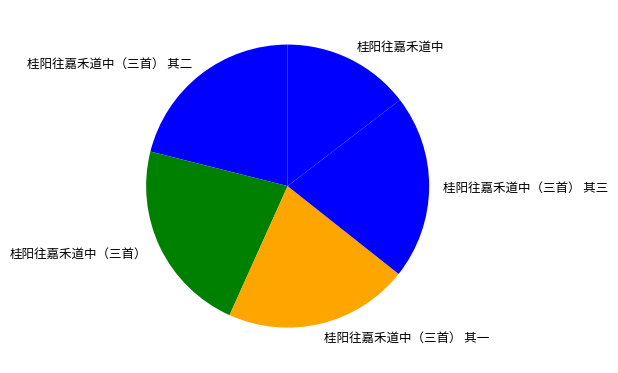

Which has a higher value, 桂阳往嘉禾道中（三首） 其三 or 桂阳往嘉禾道中（三首）?

桂阳往嘉禾道中（三首）